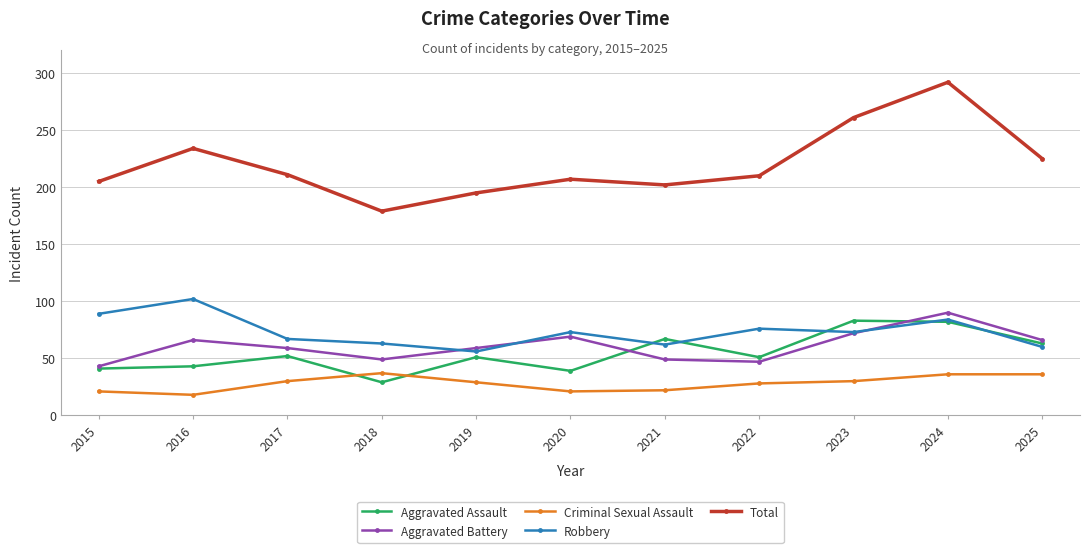

Rank the series by their maximum value, from lowest to highest.

Criminal Sexual Assault, Aggravated Assault, Aggravated Battery, Robbery, Total